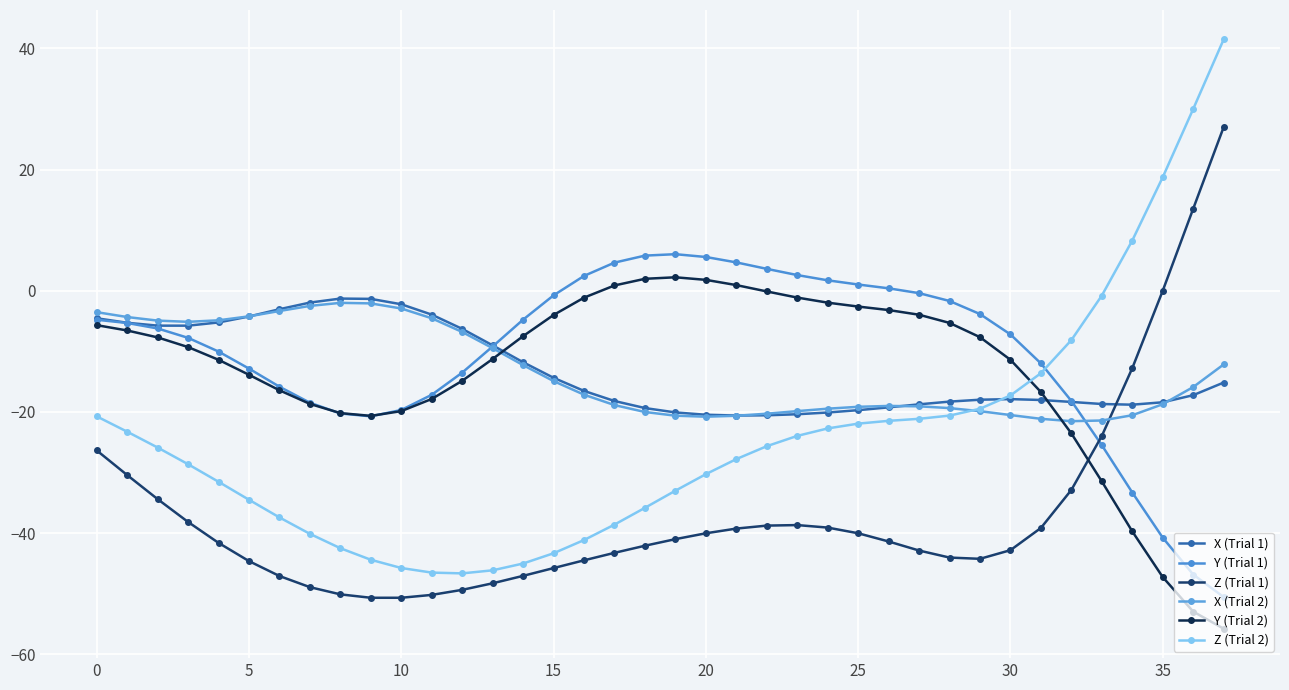

Which series ends up on top after the final intersection of Z (Trial 1) and Y (Trial 2)?

Z (Trial 1)